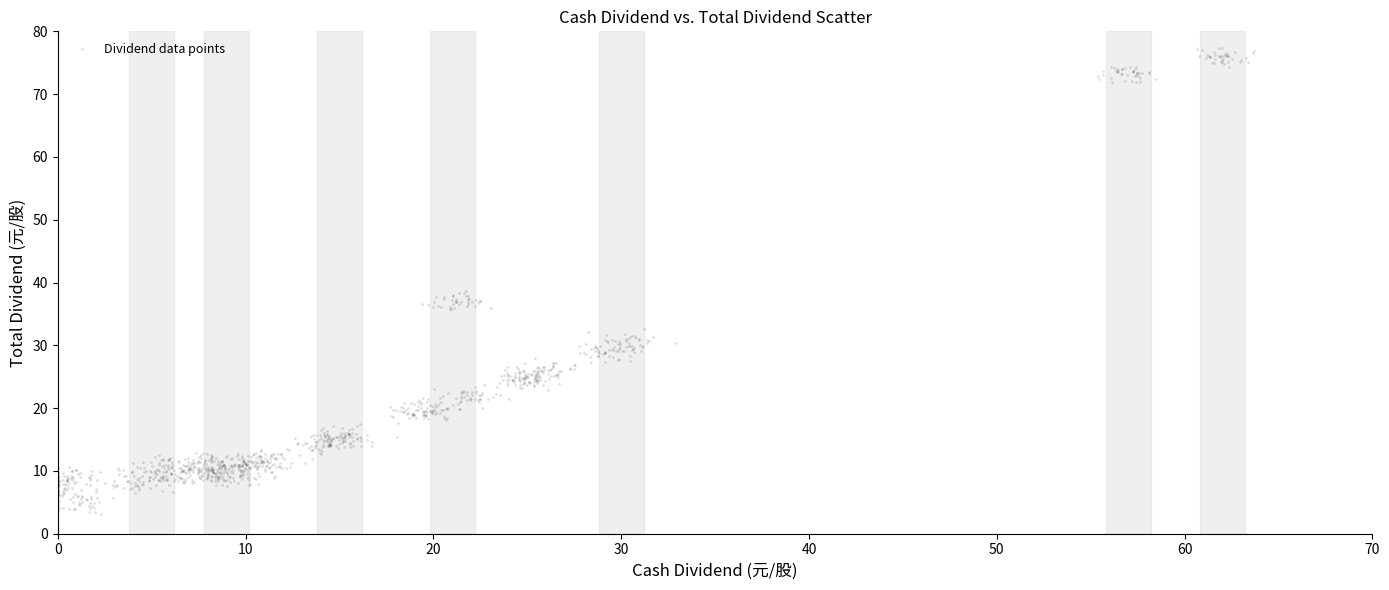

What is the range of X values (max minus min)?

63.7